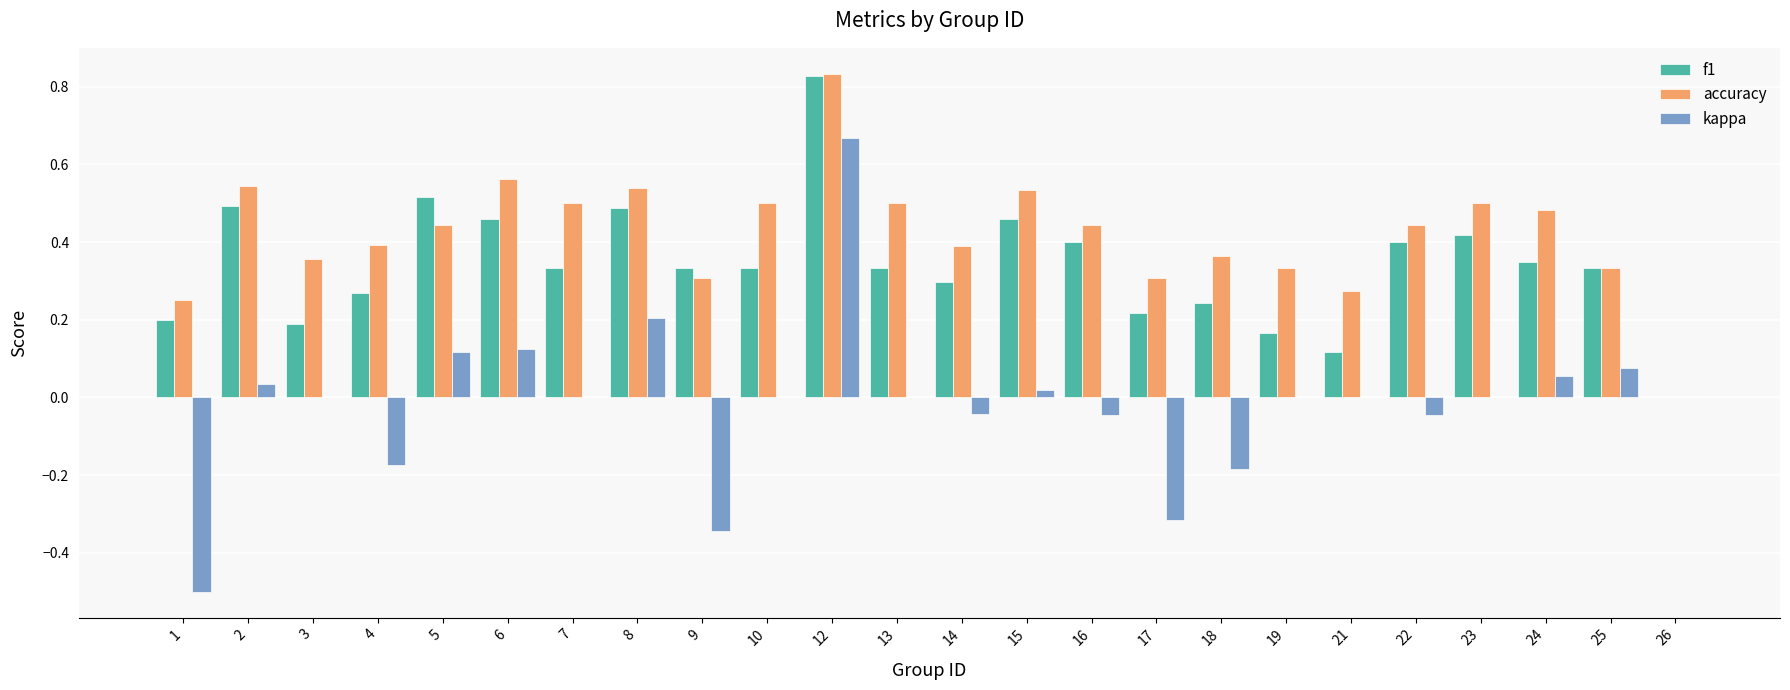

Between 13 and 21, which series saw the biggest shift?

accuracy